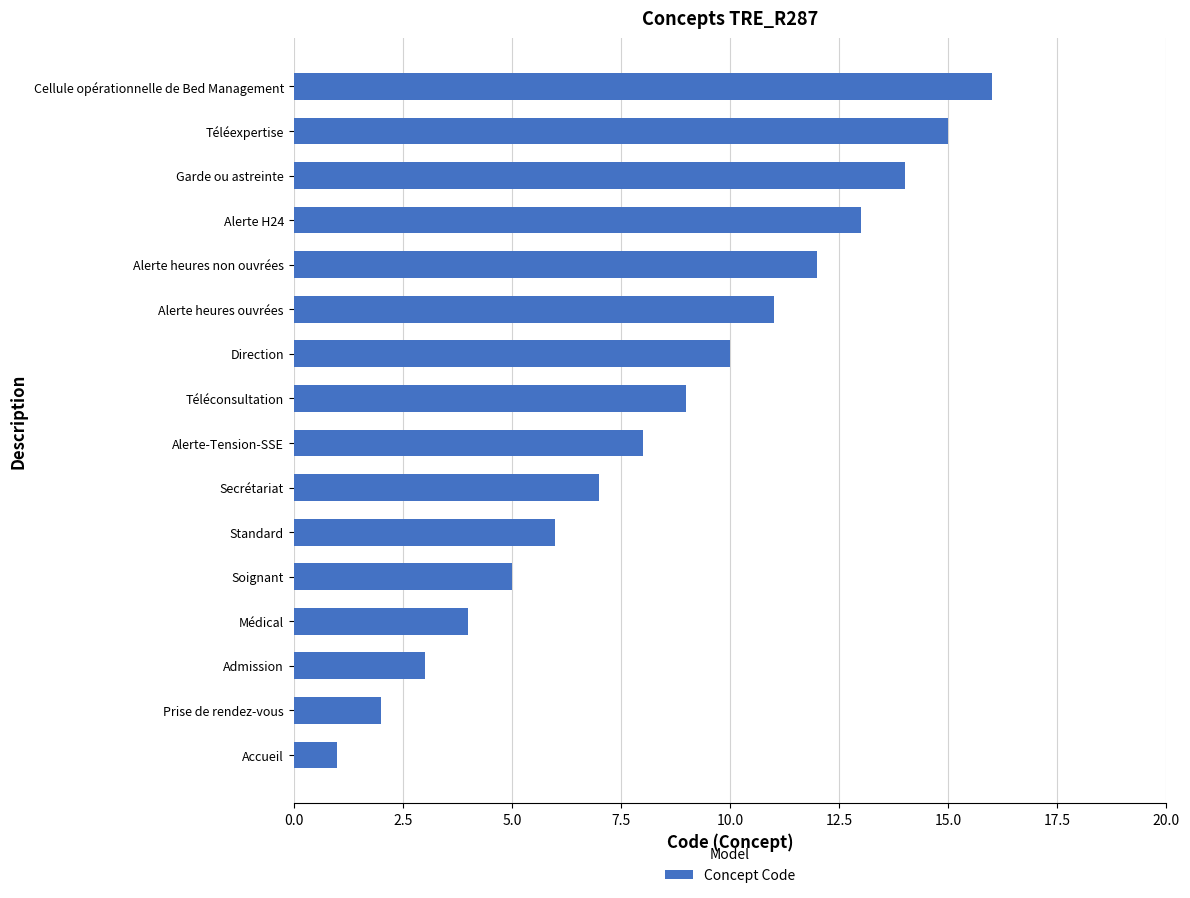

What is the approximate value at Admission?

3